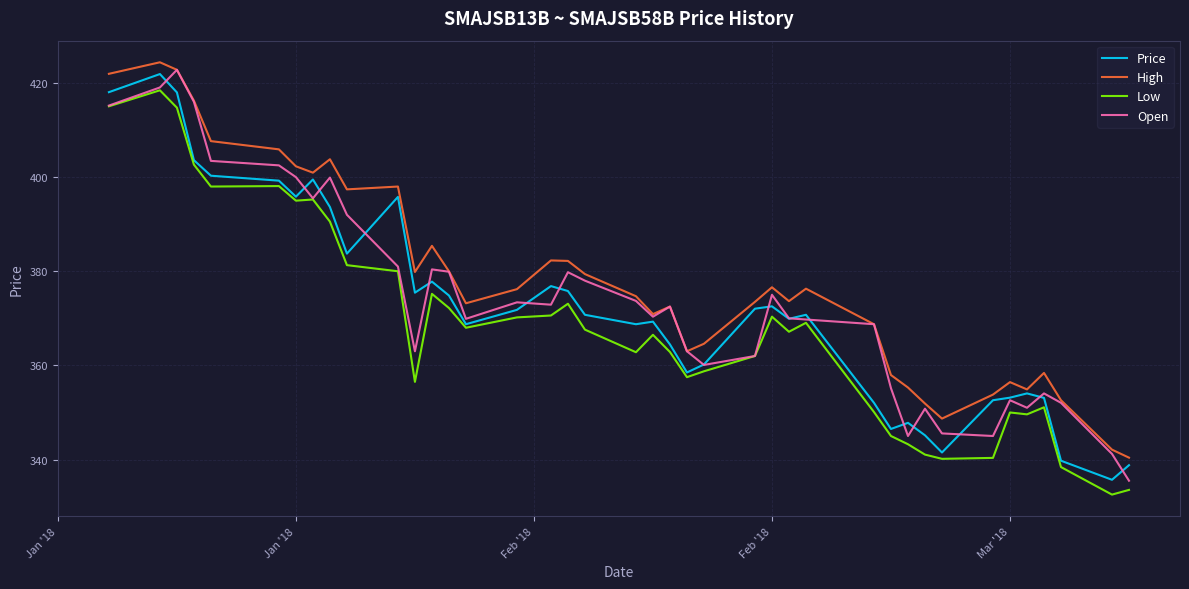

What is the minimum value shown in the chart?

332.6